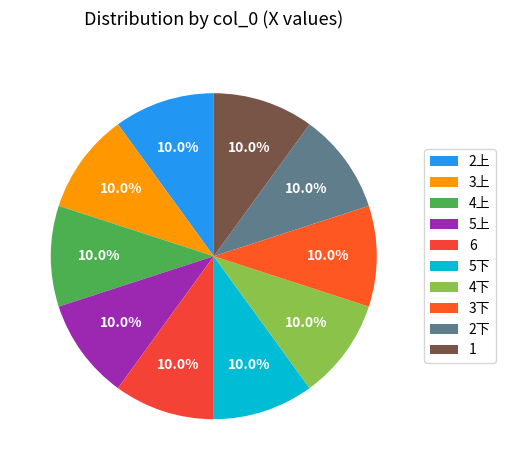

Which slice is the smallest?

1